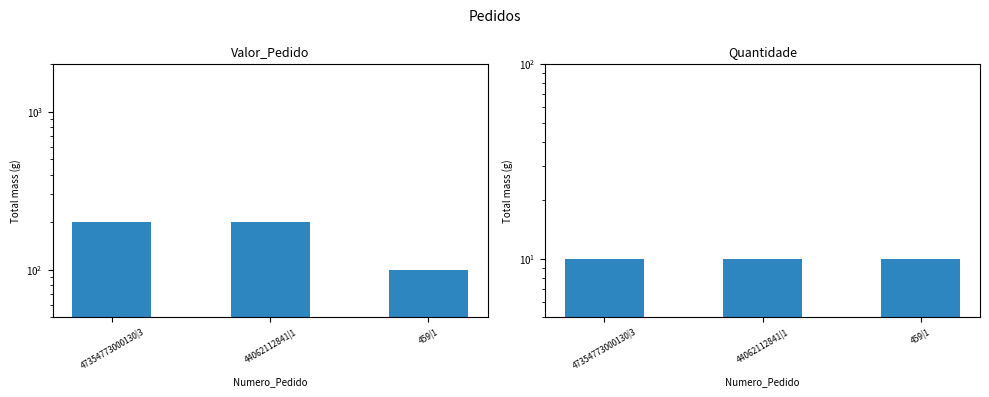

At which label does Valor_Pedido reach its peak?

47354773000130|3